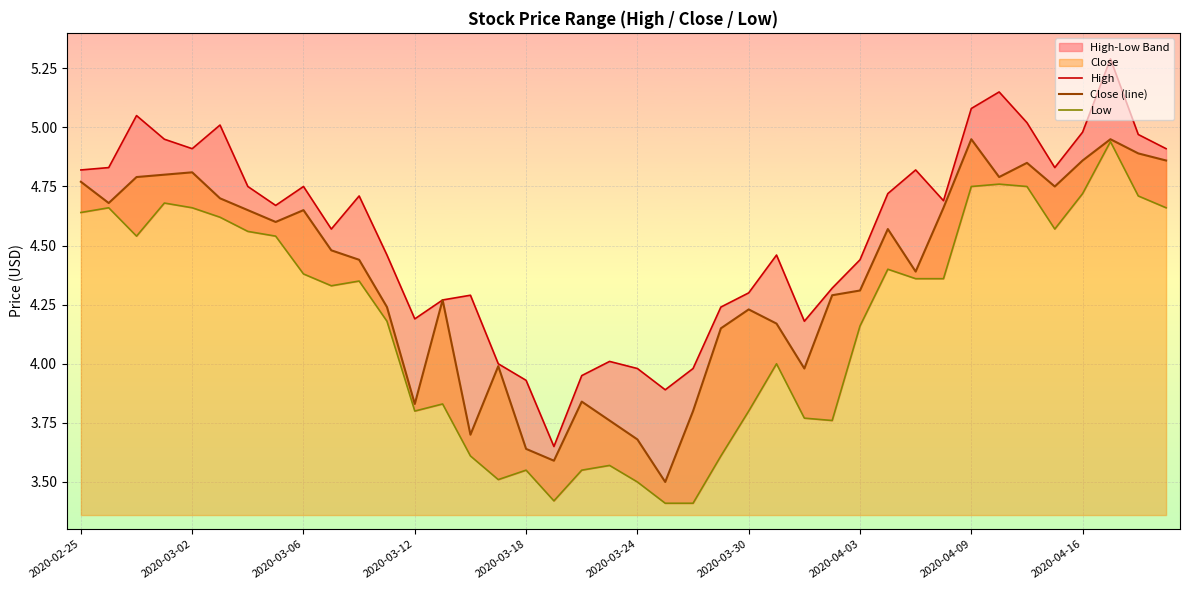

How many Low values are between 3 and 4?

16